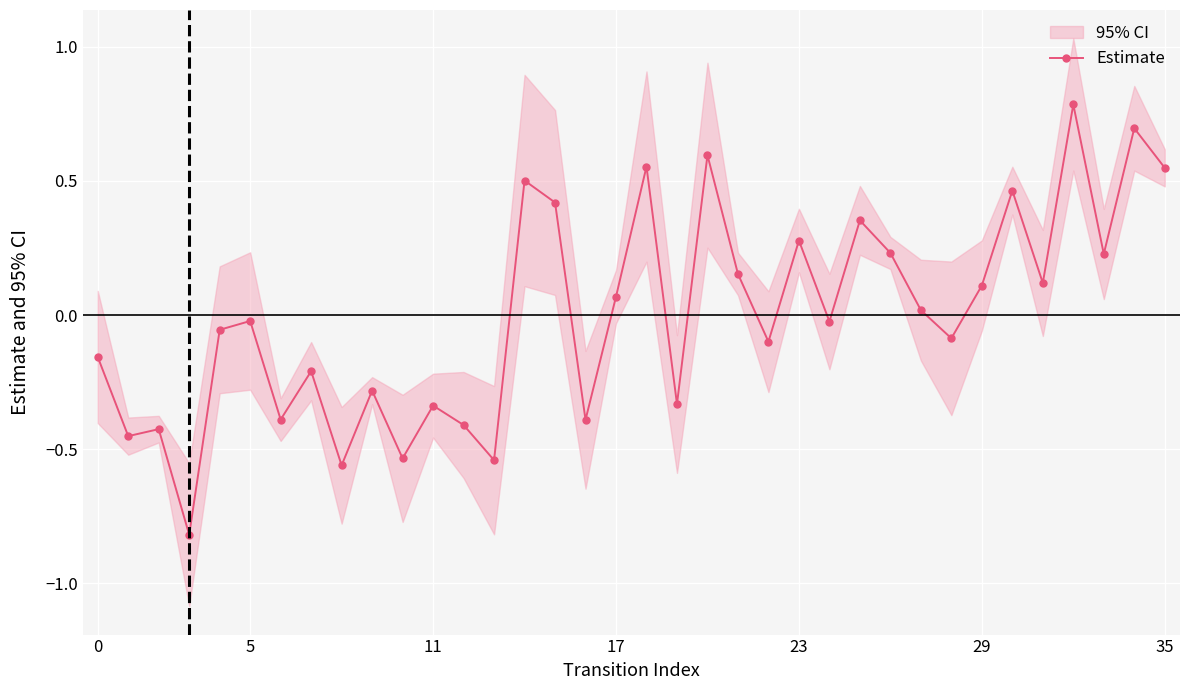

True or false: Estimate has more than 0 interior local peaks.

True